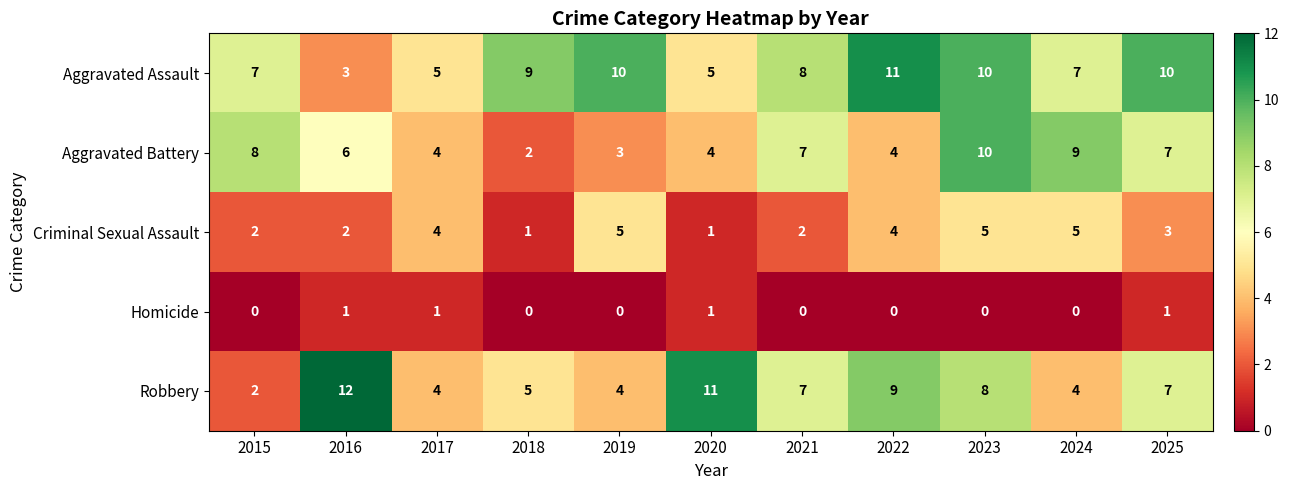

List the series in order of their peak value, highest first.

Robbery, Aggravated Assault, Aggravated Battery, Criminal Sexual Assault, Homicide